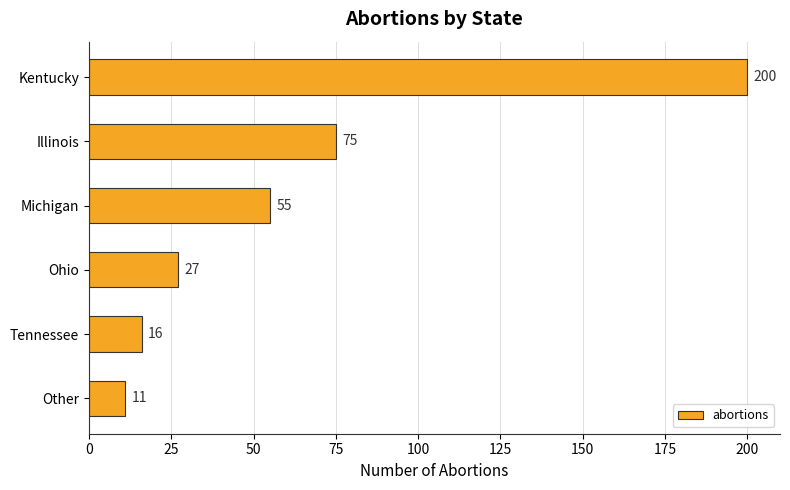

Is it true that the value at Kentucky is 200?

True